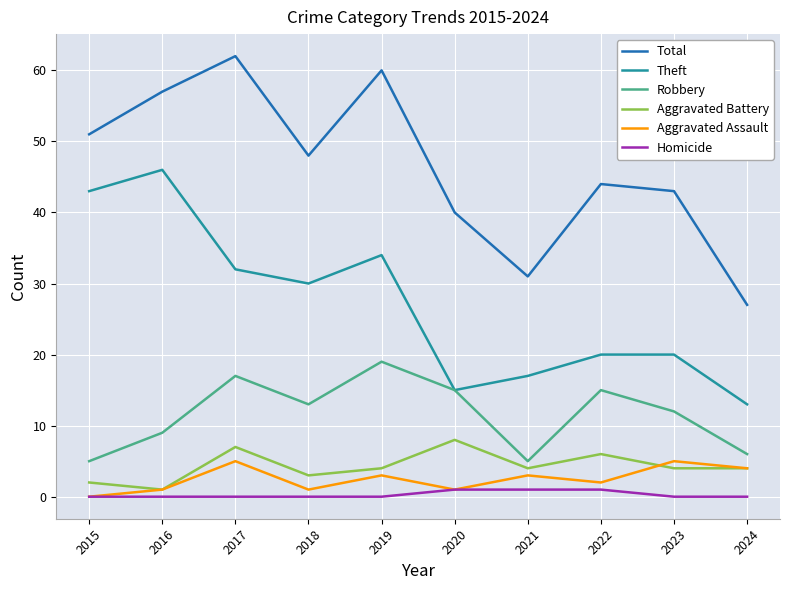

Between 2016 and 2023, which series saw the biggest shift?

Theft